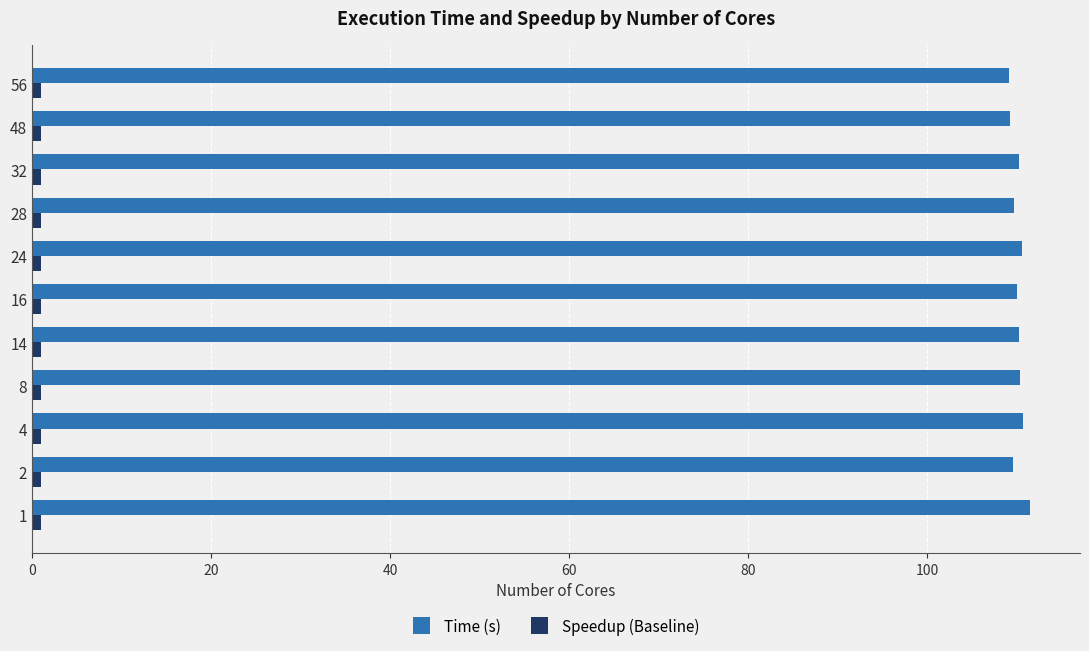

Which series has the largest range (max minus min)?

Time (s)